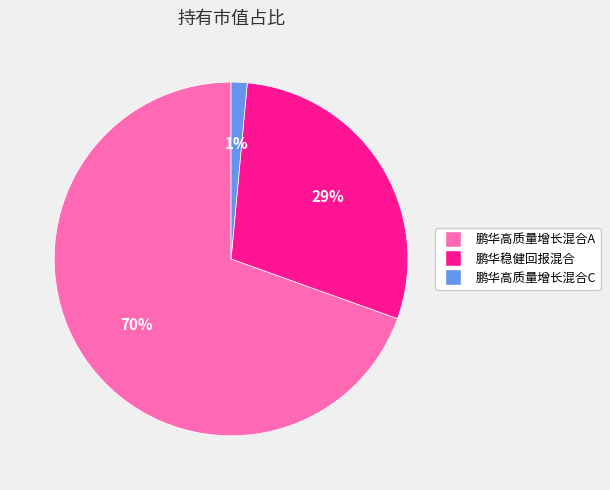

Is there any slice that represents more than half of the pie?

Yes